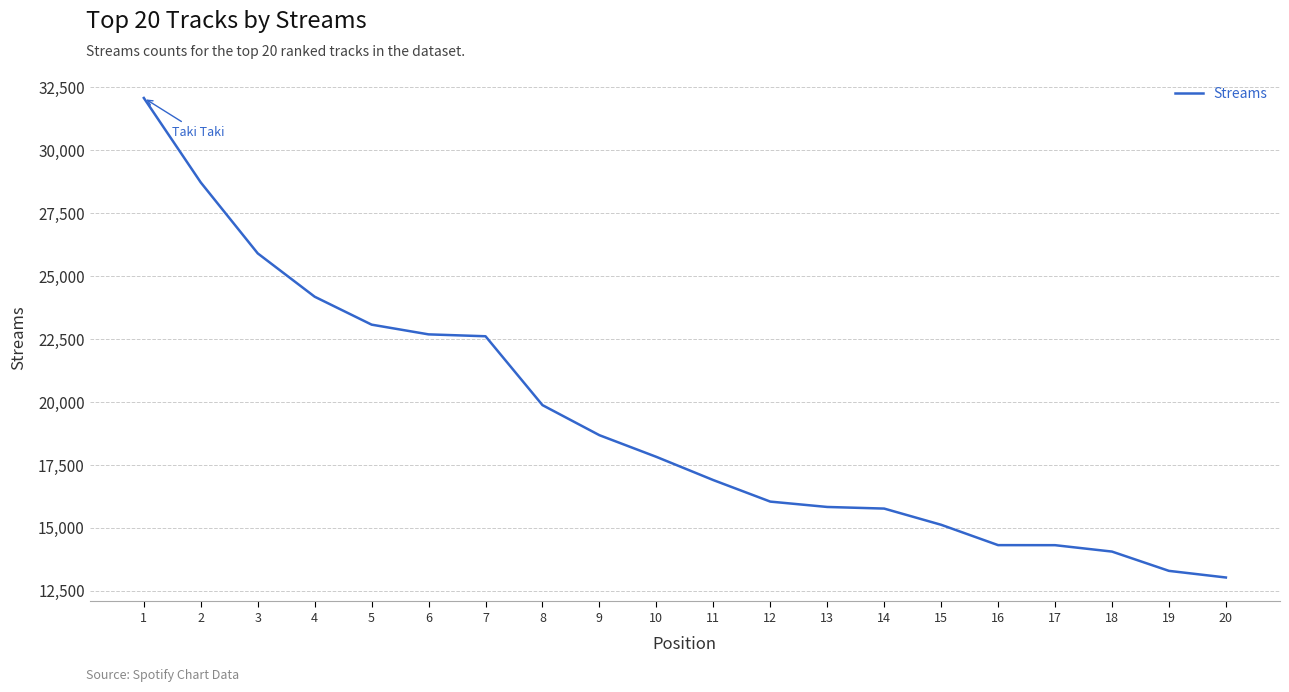

What is the difference between the maximum and minimum values?

19037